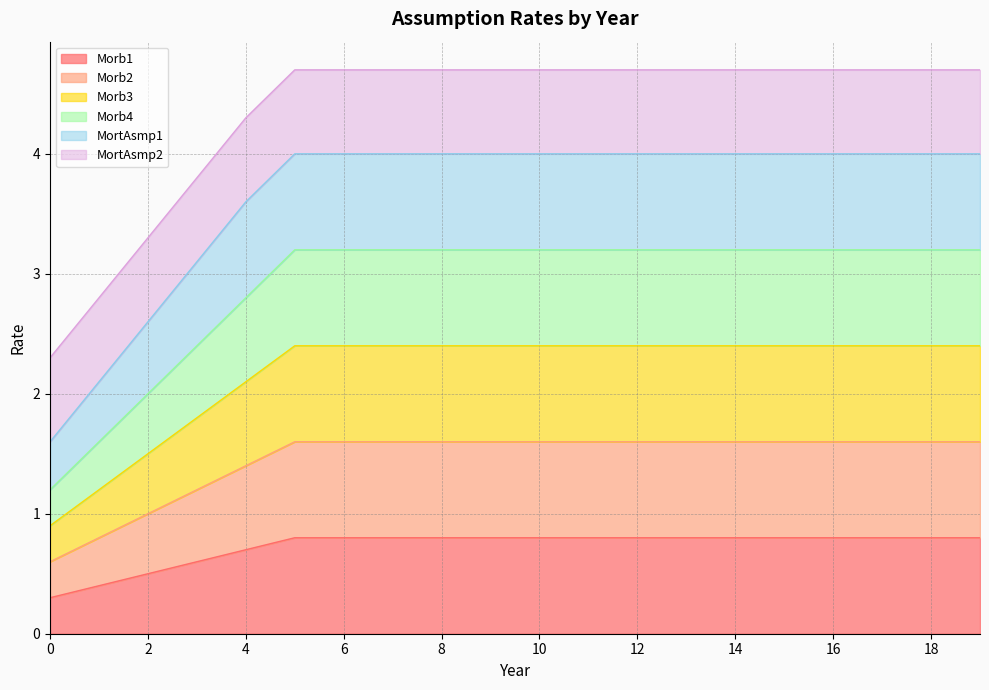

True or false: Morb1 and Morb4 cross at least once.

False